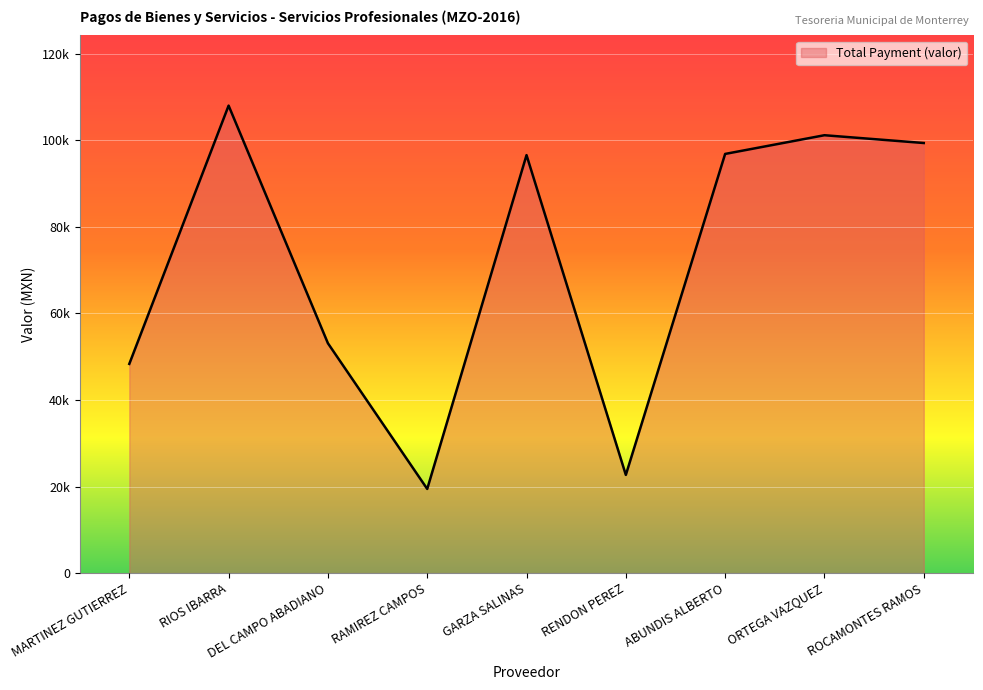

Does the chart have visible grid lines?

Yes